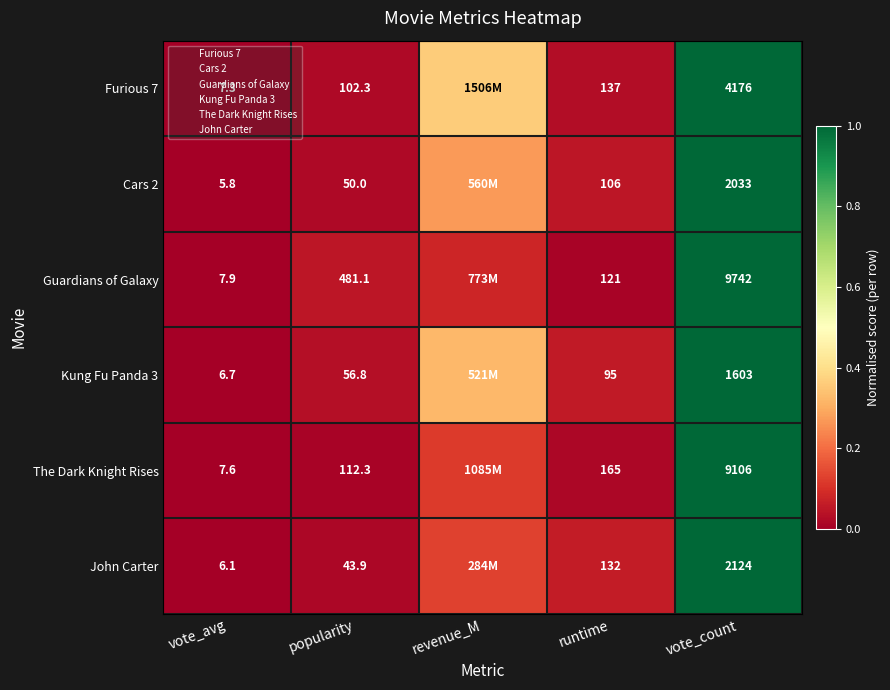

The Guardians of Galaxy series shows 0.0 at vote_avg. True or false?

True